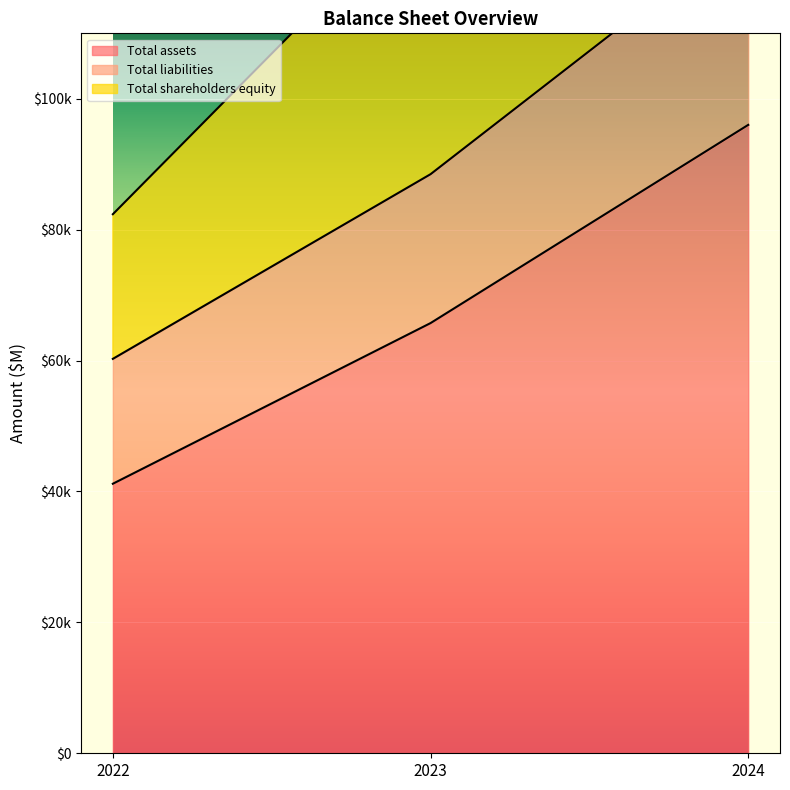

Count the Total shareholders equity values in the range 82364 to 192026.

3